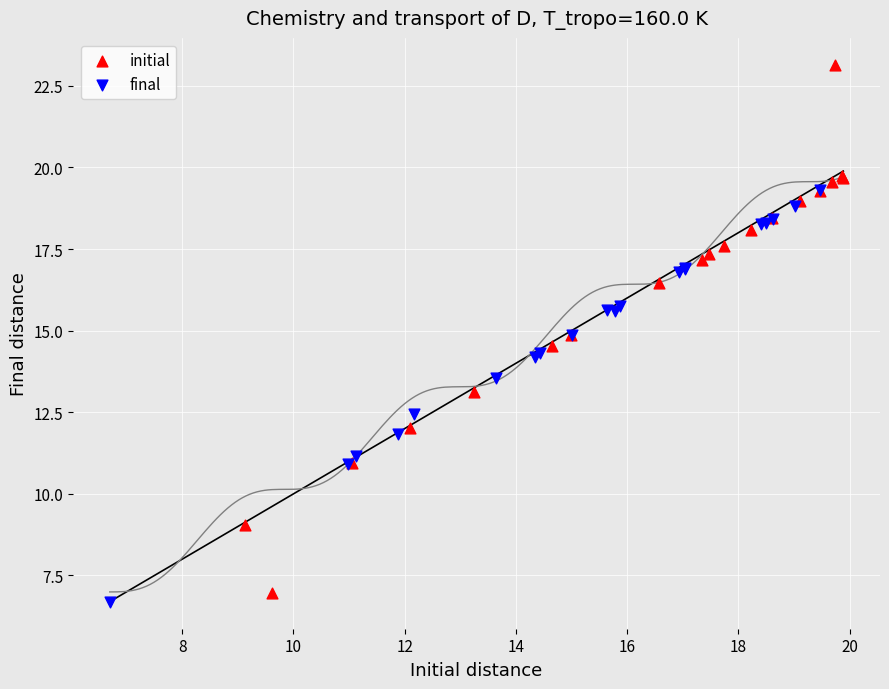

What are all the series names shown in the legend?

initial, final